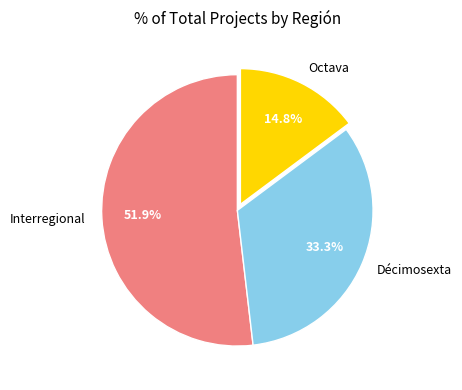

What is the smallest slice in the pie chart?

Octava